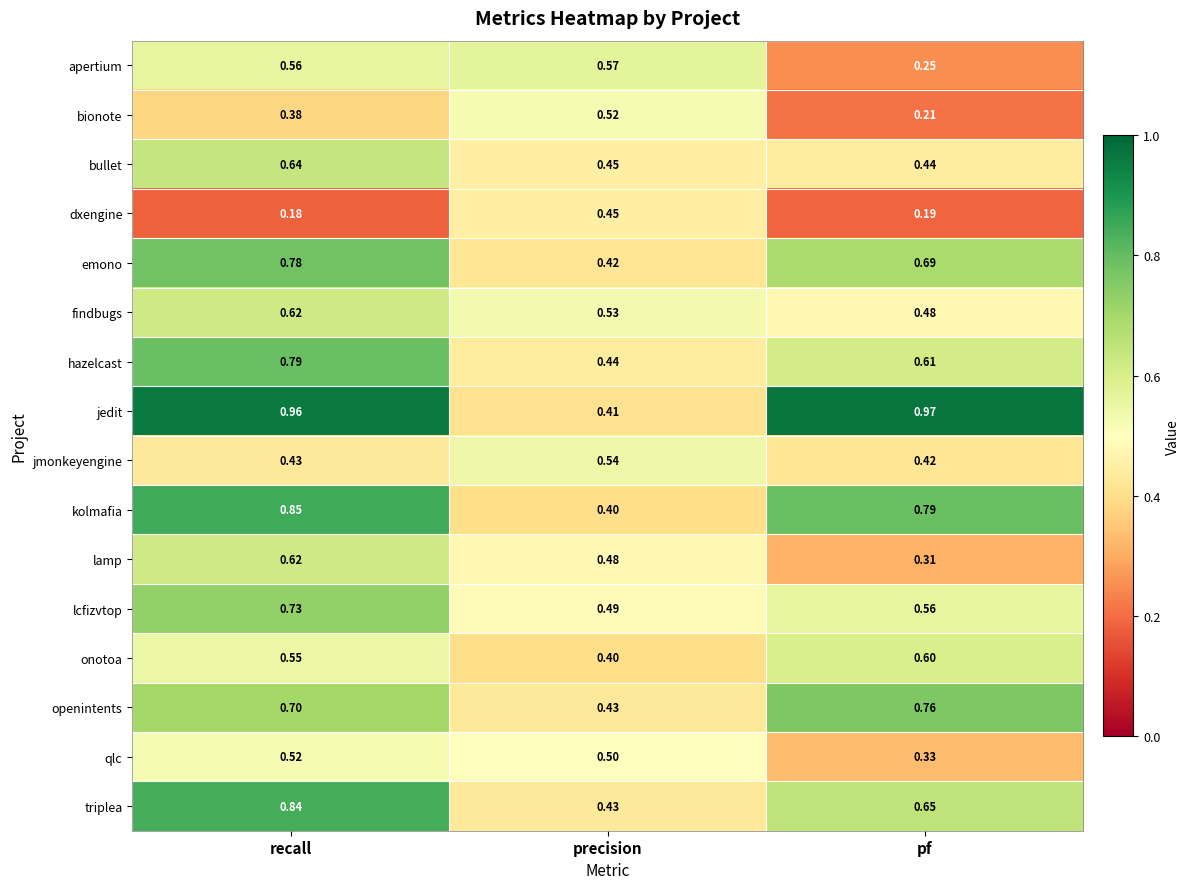

Between precision and pf, which series saw the biggest shift?

jedit